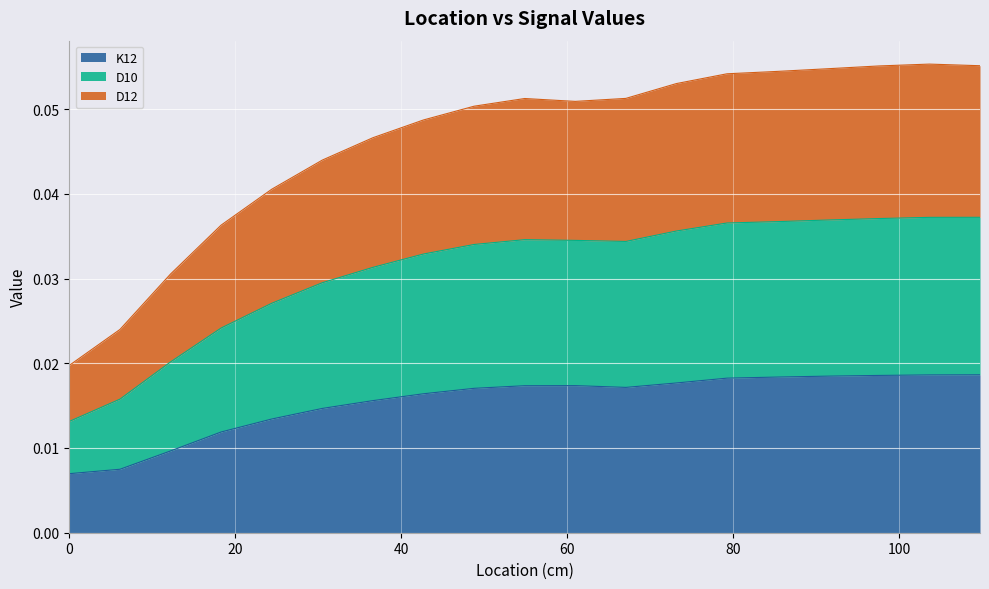

Does the chart display data point markers on the line(s)?

No